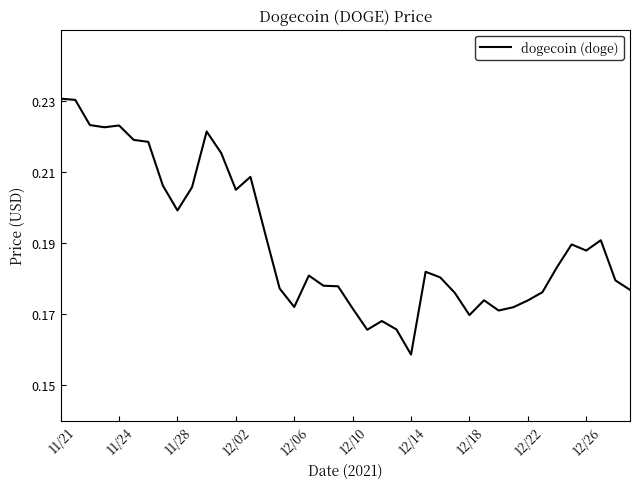

At which label is the value closest to 0?

12/14